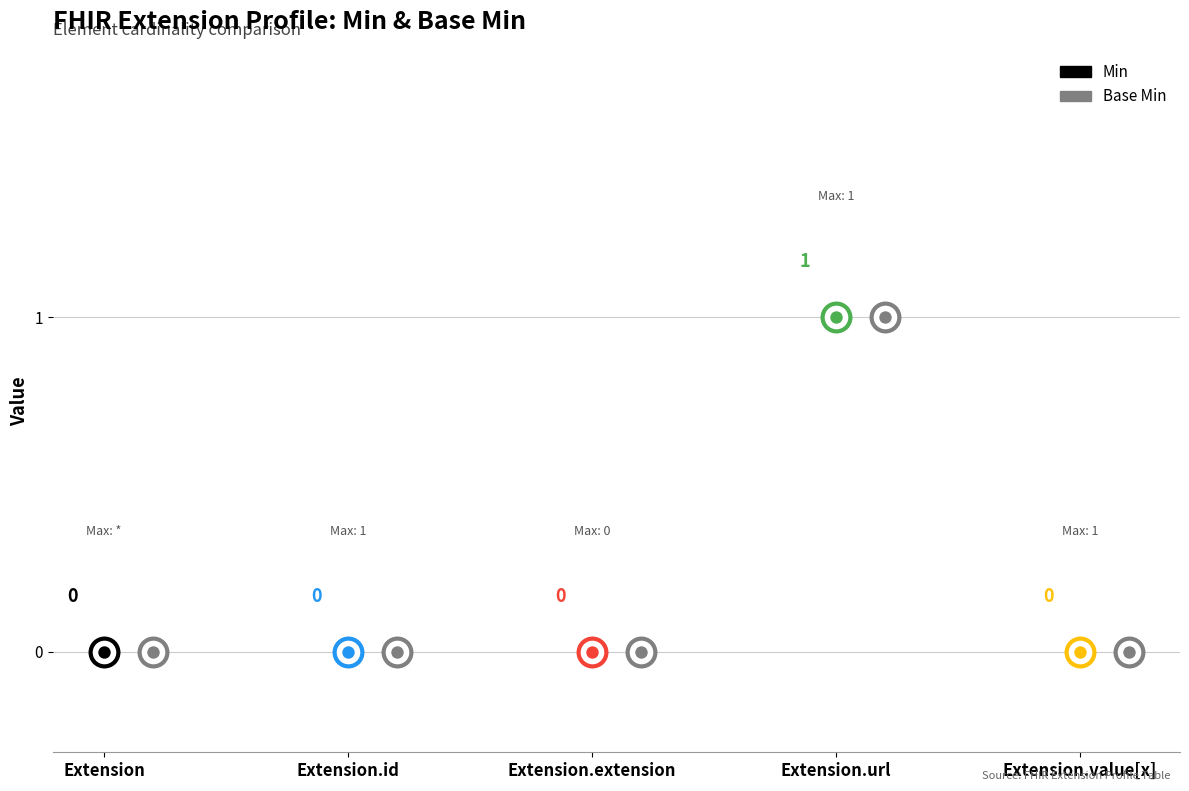

Which series reaches the maximum Y coordinate?

Min